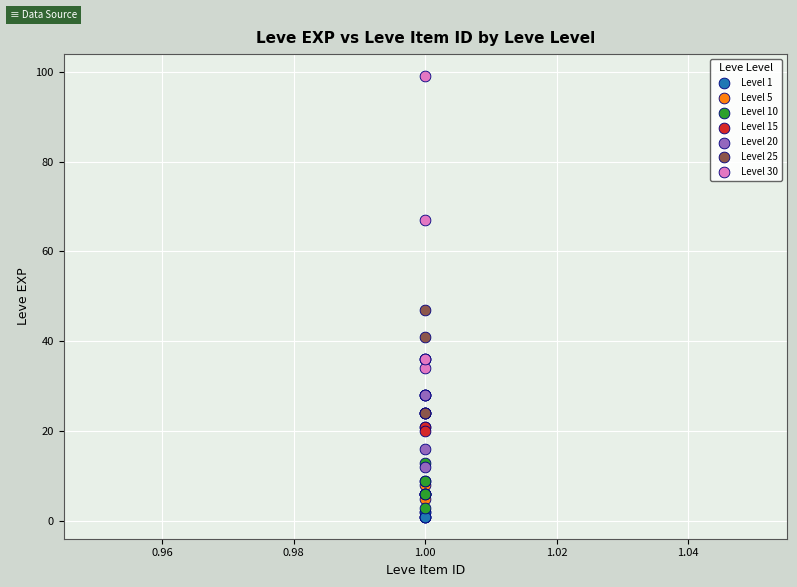

Which series contains the highest Y value?

Level 30